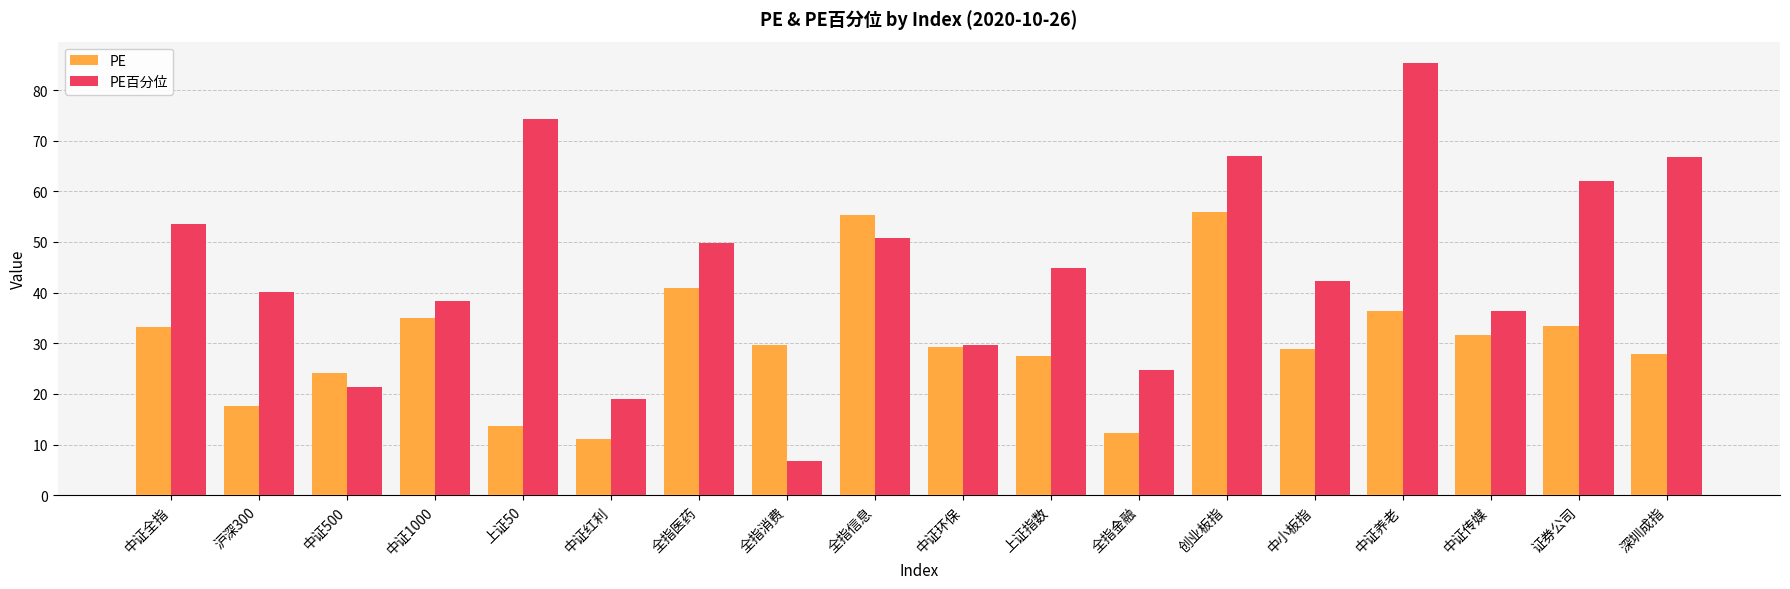

What is the difference between the second highest and second lowest values in the PE百分位 series?

55.2